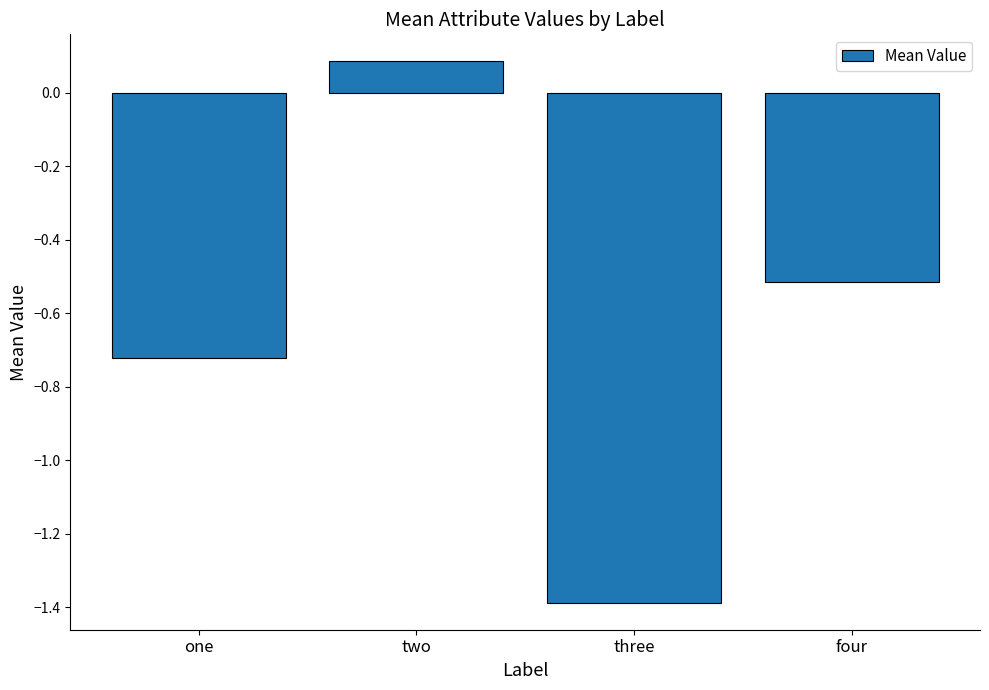

What is the average value?

-0.6